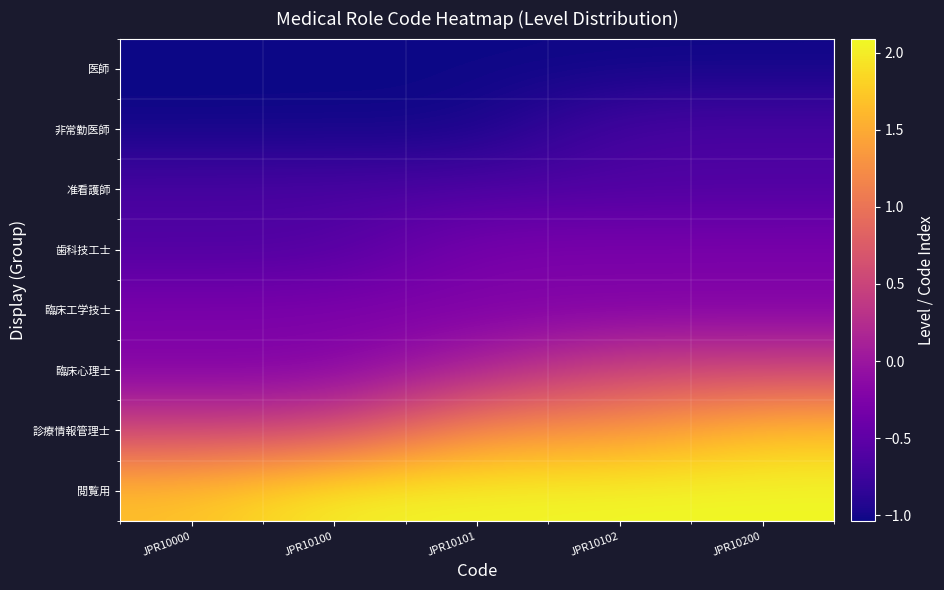

What is the minimum value shown in the chart?

-1.0